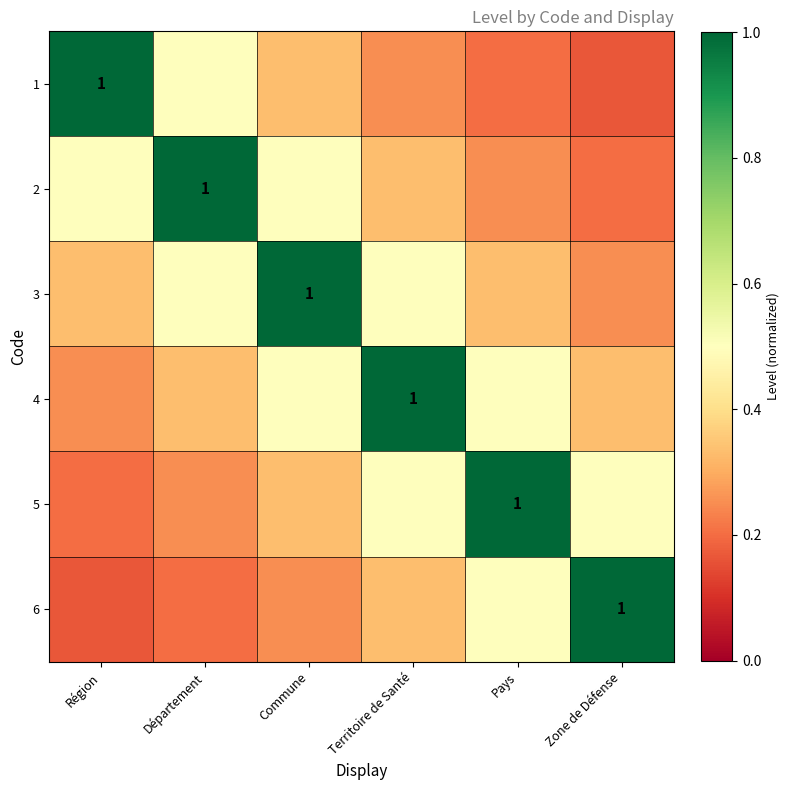

List the labels in order of 4 value, largest first.

Territoire de Santé, Commune, Pays, Département, Zone de Défense, Région